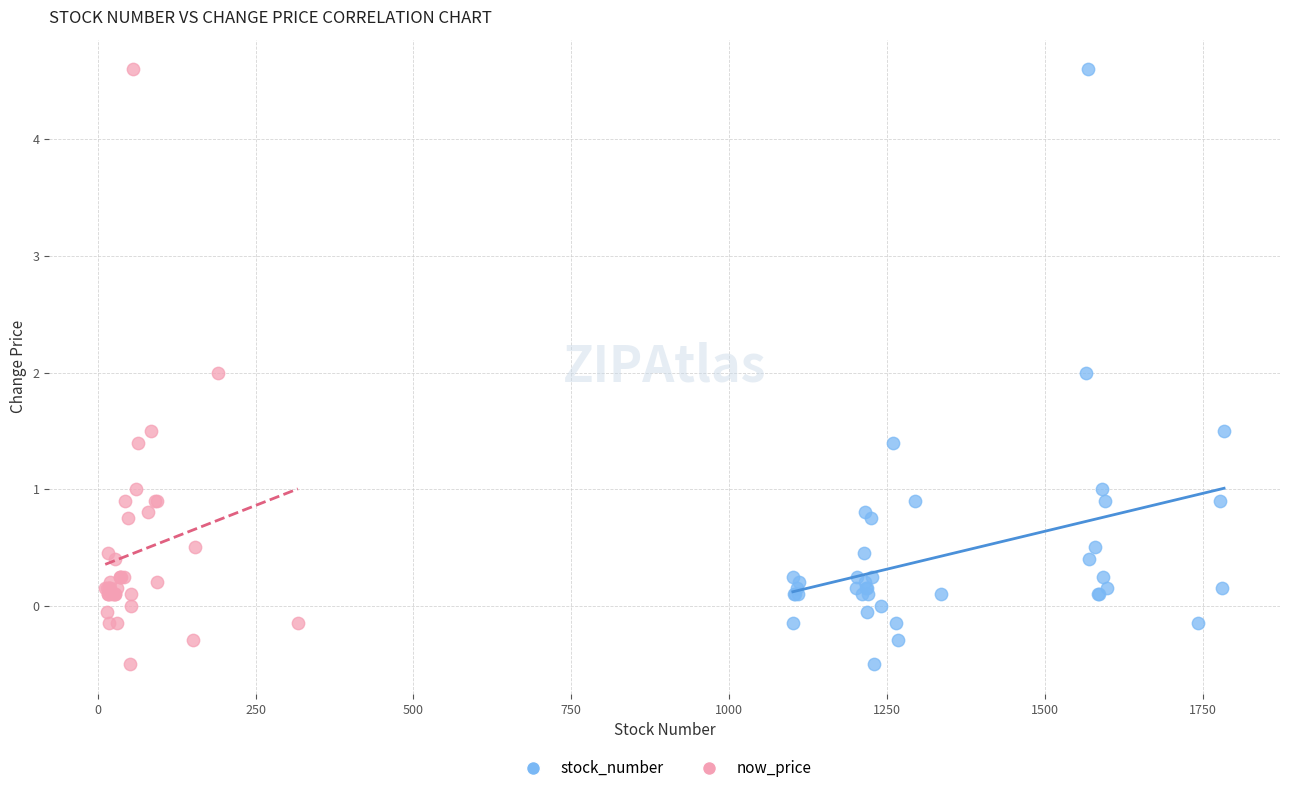

What are all the series names shown in the legend?

stock_number, now_price